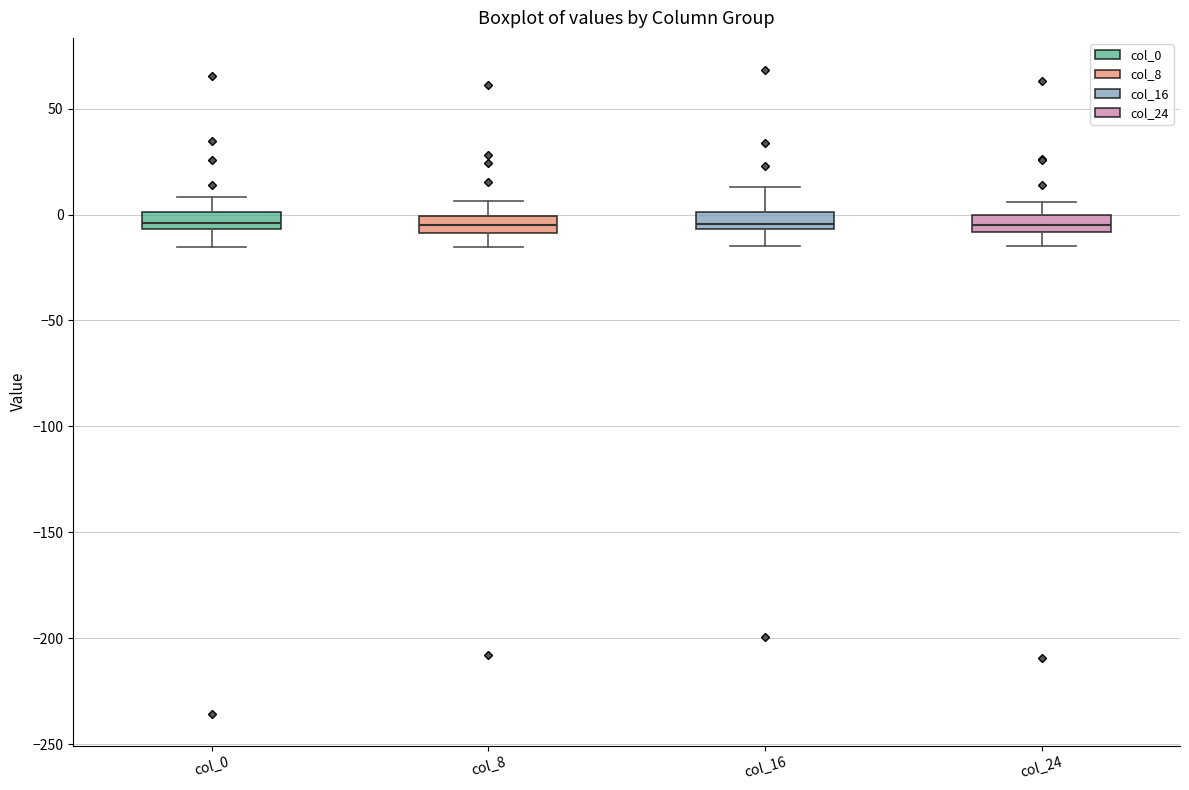

Reading left to right, transcribe this box plot: for each box, give where its median line is, the range the box spans, and where its two whiskers end, as read against the y-axis. The values are not printed on the chart, so give them approximately, as read against the axis.

col_0: median -5 (inside the box), box -5 to 0, whiskers -15 to 10
col_8: median -5, box -10 to 0, whiskers -15 to 5
col_16: median -5 (just above the box's lower edge), box -5 to 0, whiskers -15 to 15
col_24: median -5, box -10 to 0, whiskers -15 to 5